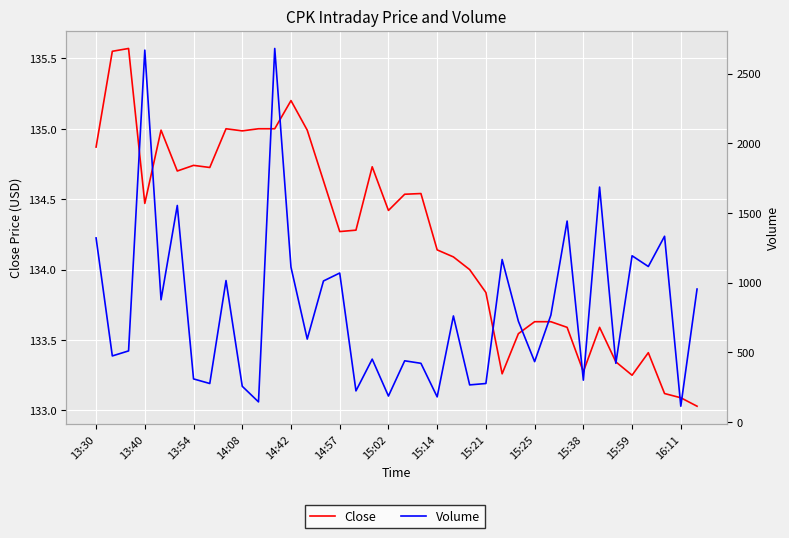

What is the total value across all series at 13:30?

1454.9